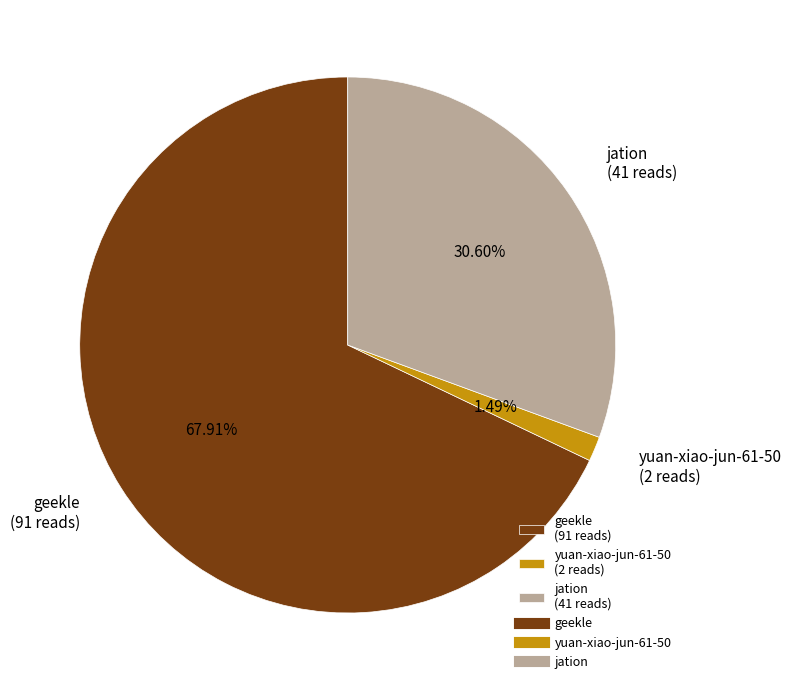

What percentage is the jation slice, to the nearest percent?

31%